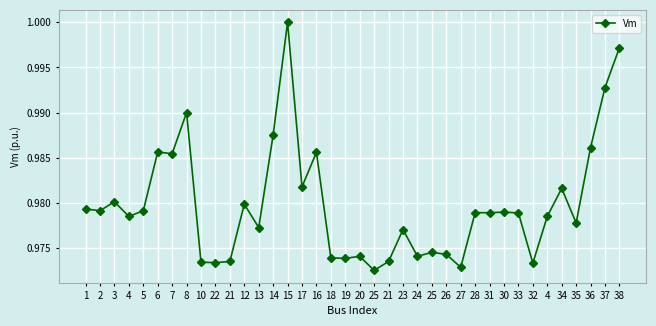

Reading left to right, what are all the values shown in this chart?

1.0	1.0	1.0	1.0	1.0	1.0	1.0	1.0	1.0	1.0	1.0	1.0	1.0	1.0	1.0	1.0	1.0	1.0	1.0	1.0	1.0	1.0	1.0	1.0	1.0	1.0	1.0	1.0	1.0	1.0	1.0	1.0	1.0	1.0	1.0	1.0	1.0	1.0